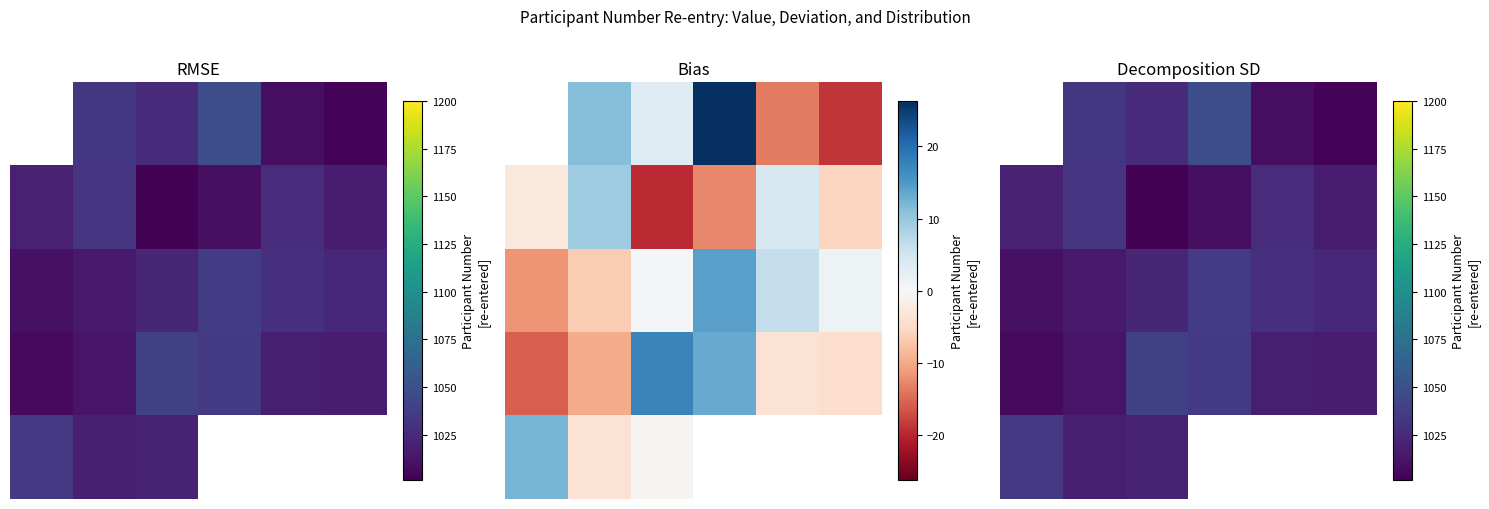

The value of 0 at 0 is 1032.0. True or false?

True